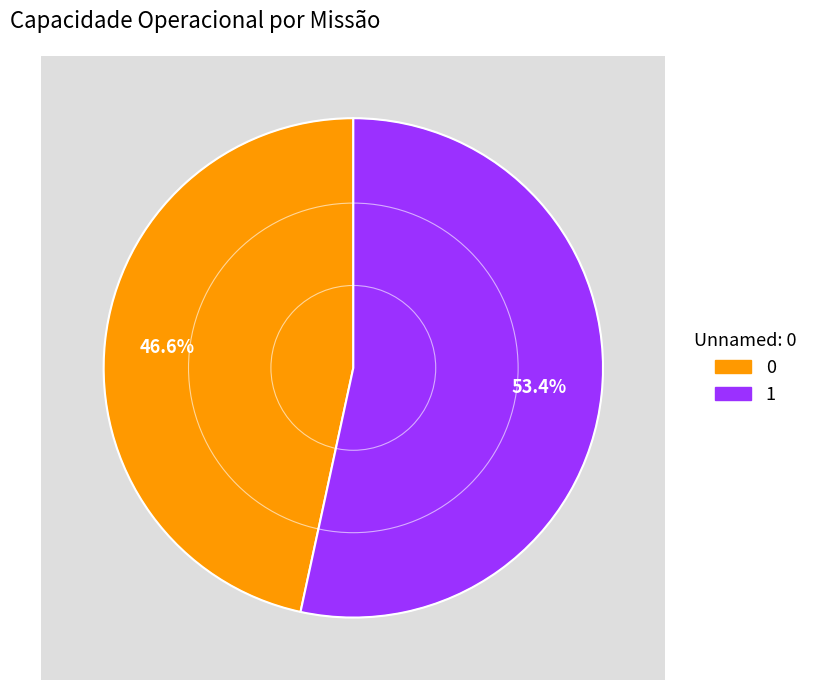

Is it true that 1 is 53% of the pie?

True